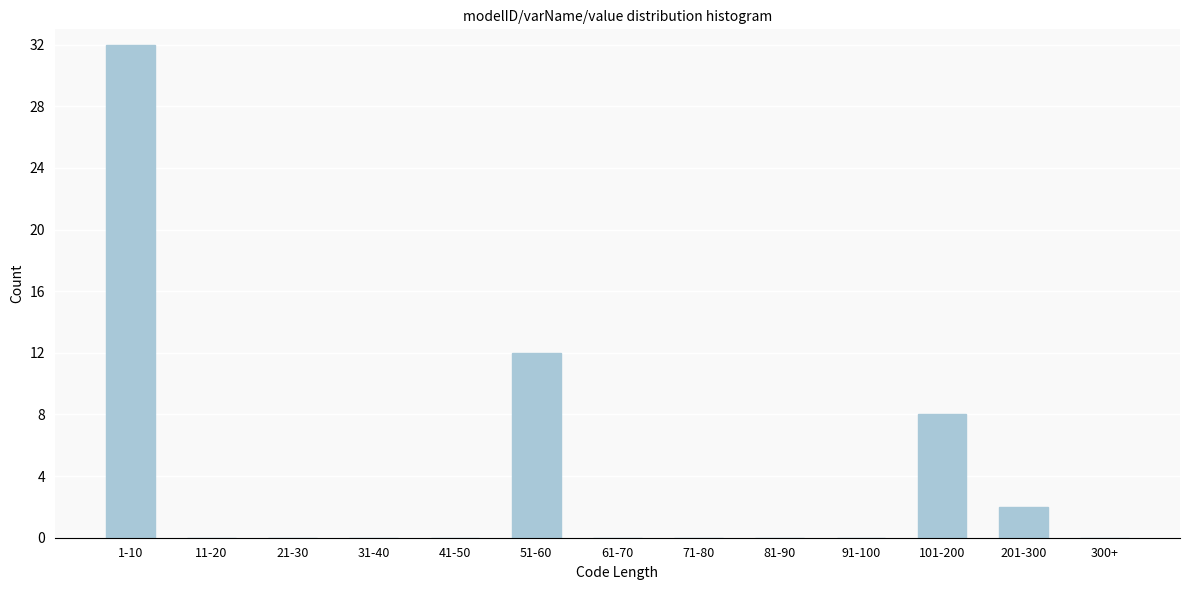

Reading right to left, list all the values displayed in this chart.

300+=0	201-300=2	101-200=8	91-100=0	81-90=0	71-80=0	61-70=0	51-60=12	41-50=0	31-40=0	21-30=0	11-20=0	1-10=32